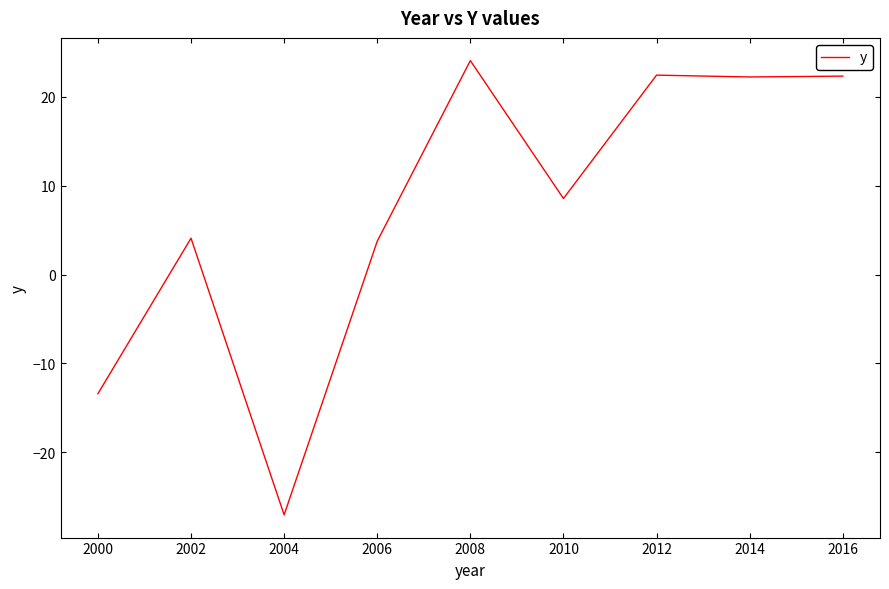

What is the difference between the values at 2004 and 2000?

13.6